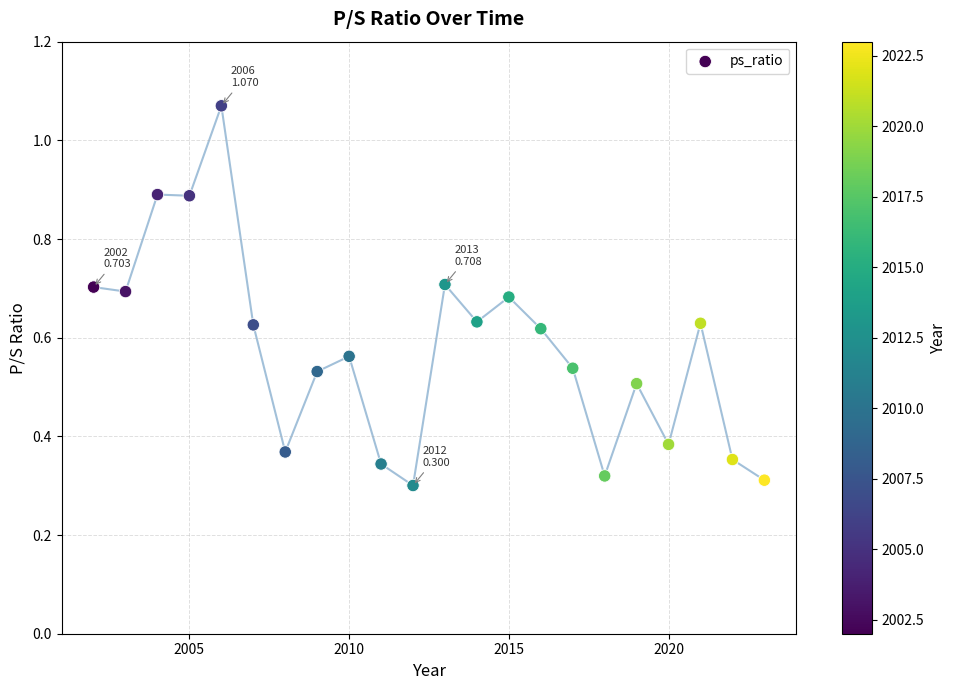

What is the range of X values (max minus min)?

21.0